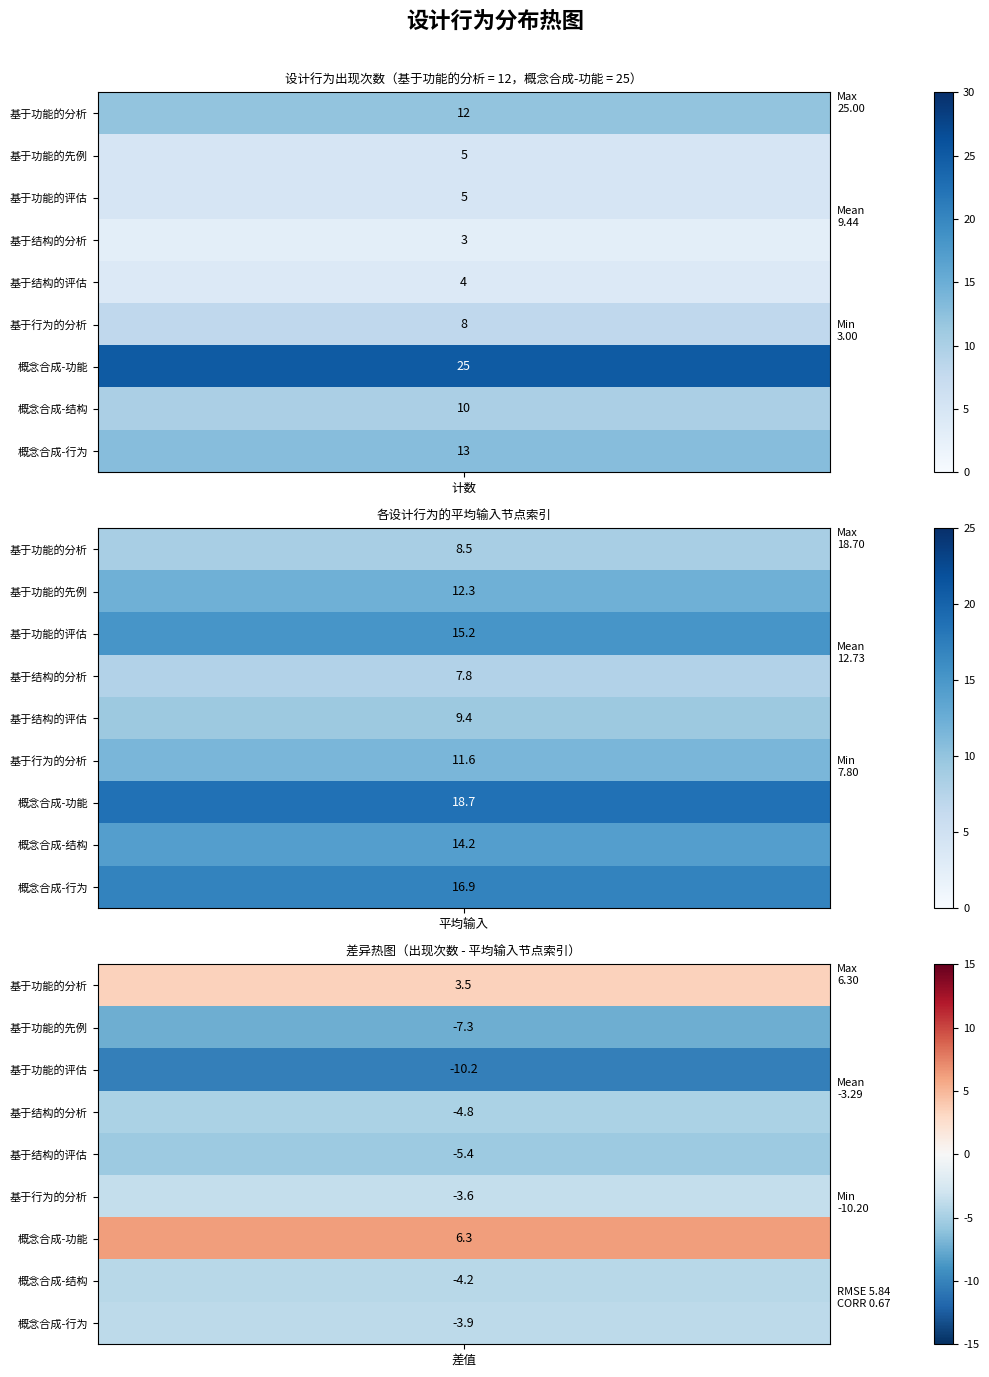

True or false: 概念合成-结构 has a value of 4 at 基于行为的分析.

False